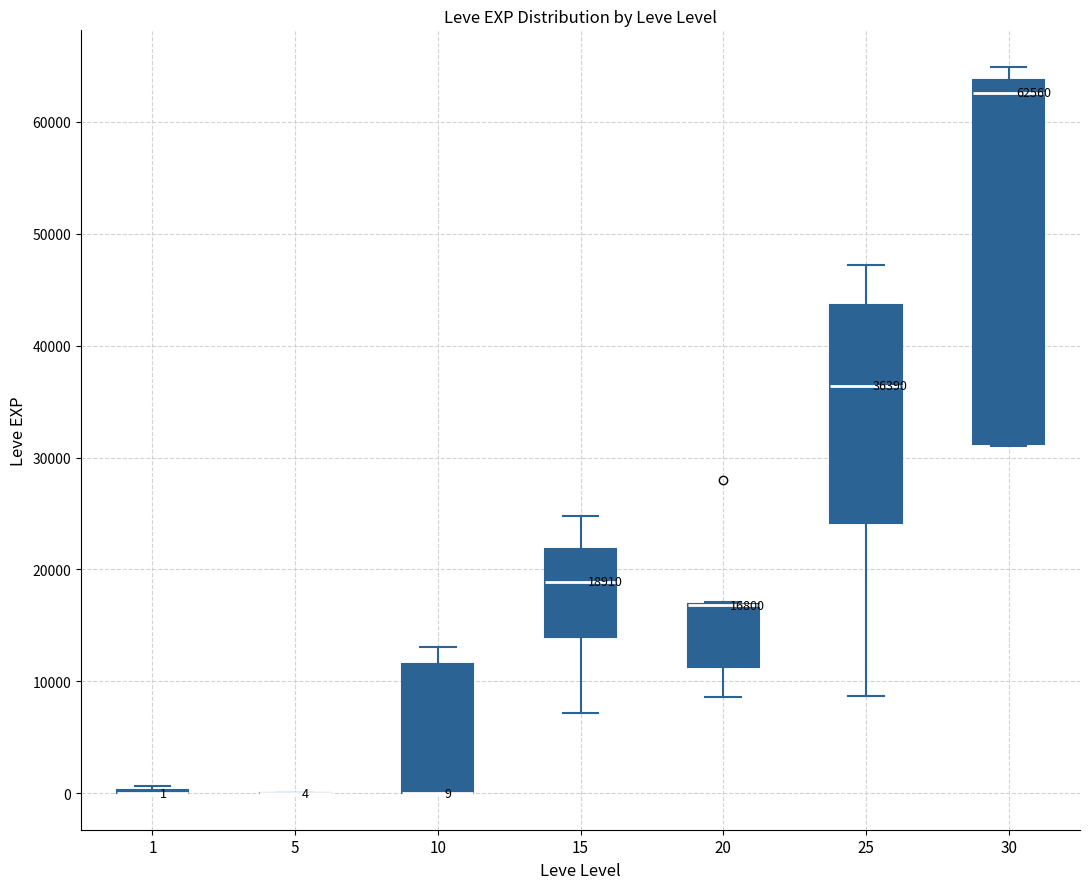

Which box is the tallest, from its lower edge to its upper edge?

30